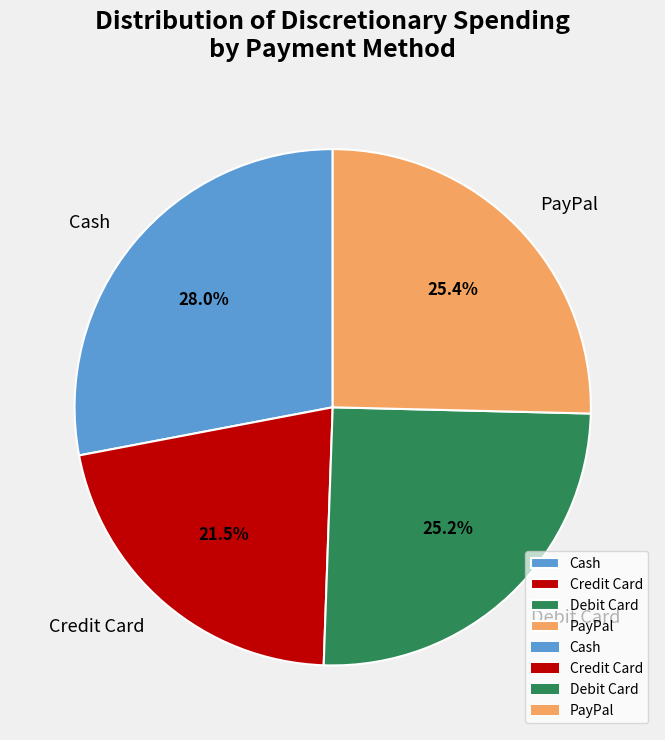

To the nearest percent, what is the difference between the Debit Card and Cash slice percentages?

3%